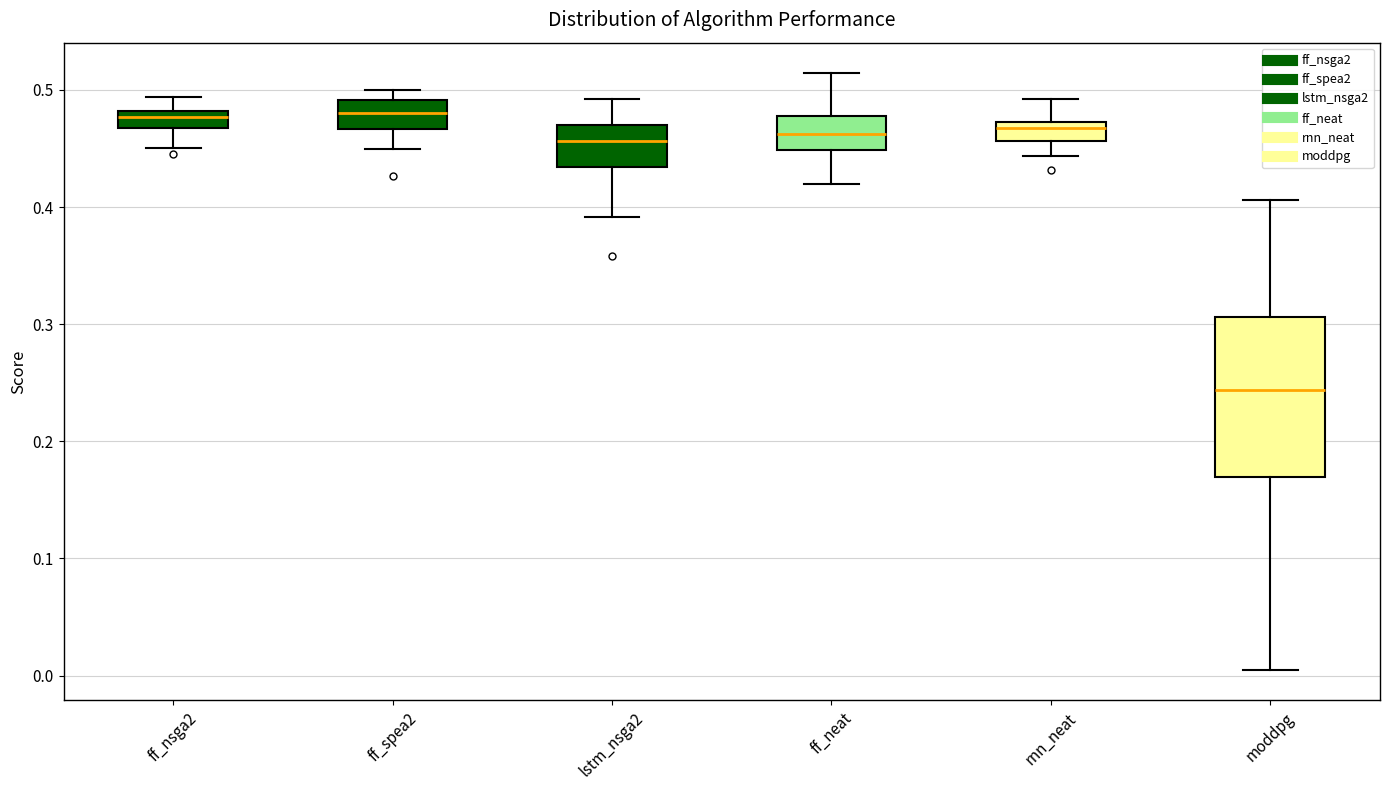

Comparing the boxes themselves (not the whiskers), which one is the tallest?

moddpg